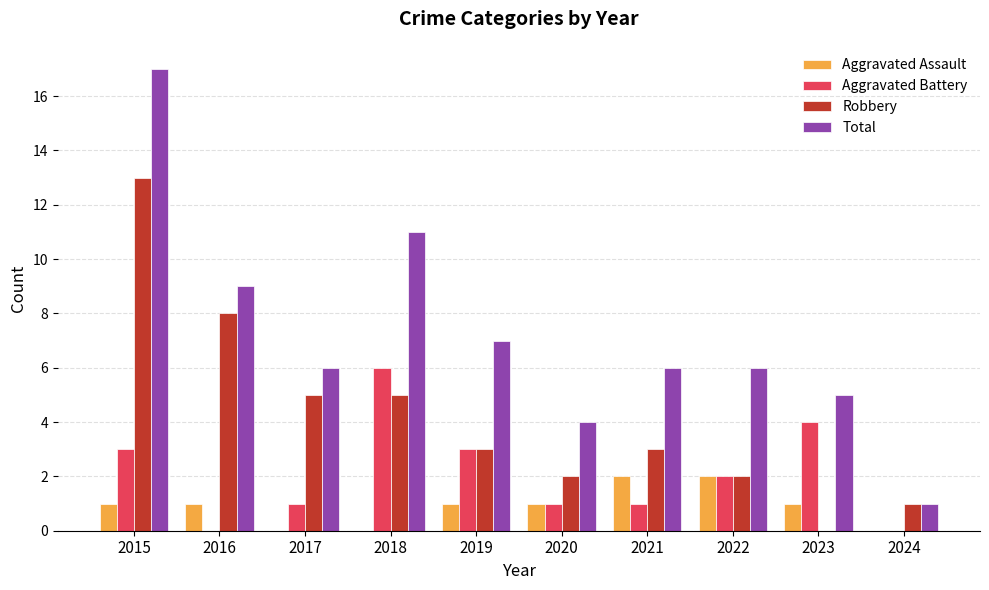

Is the value of Robbery at 2023 greater than the value of Aggravated Assault at 2021?

No